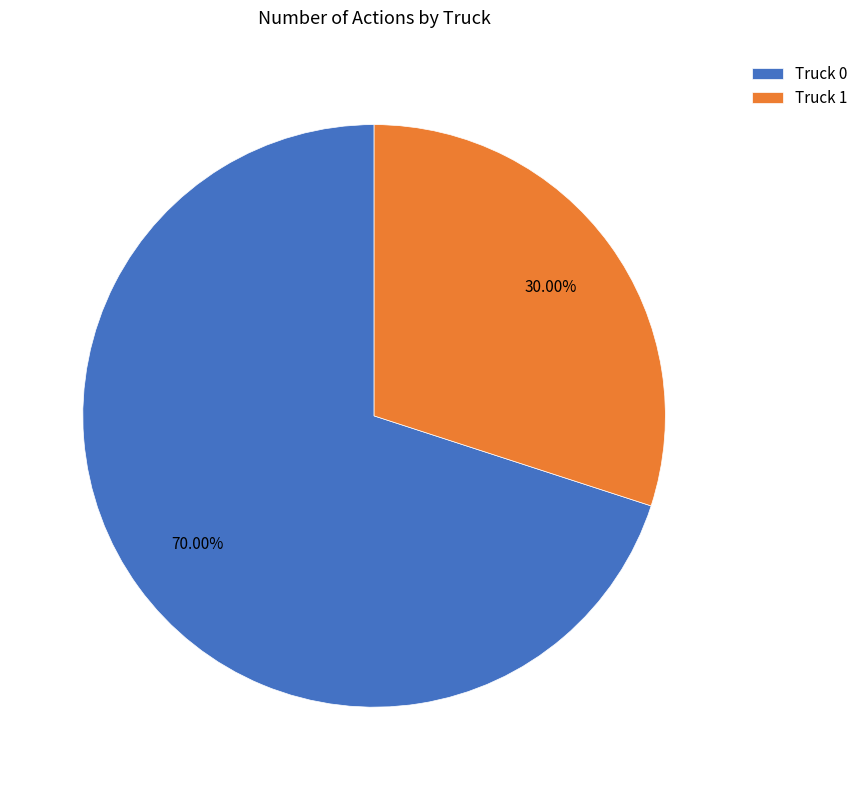

Which slice is the smallest?

Truck 1